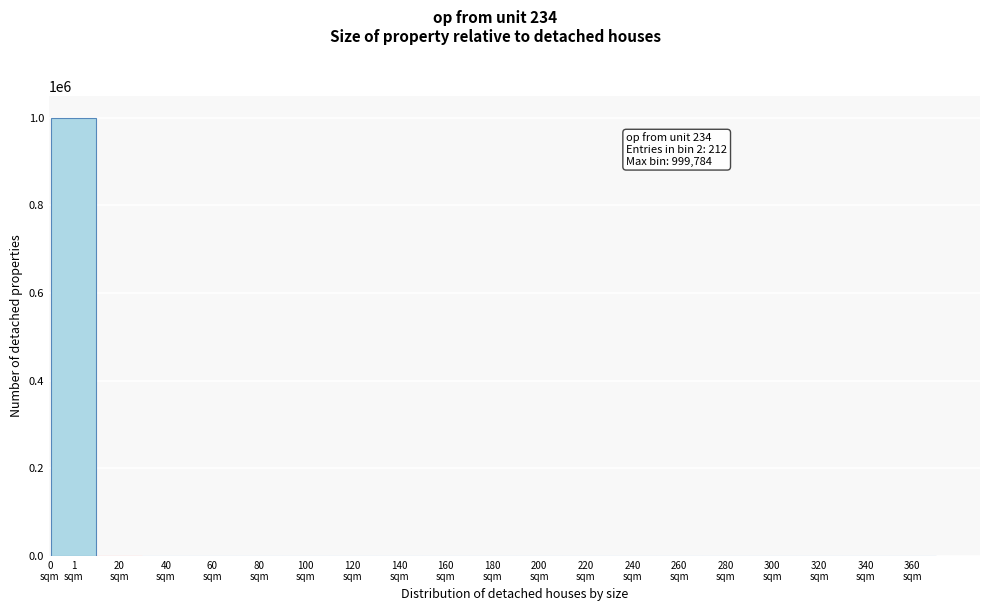

What is the maximum value shown in the chart?

999784